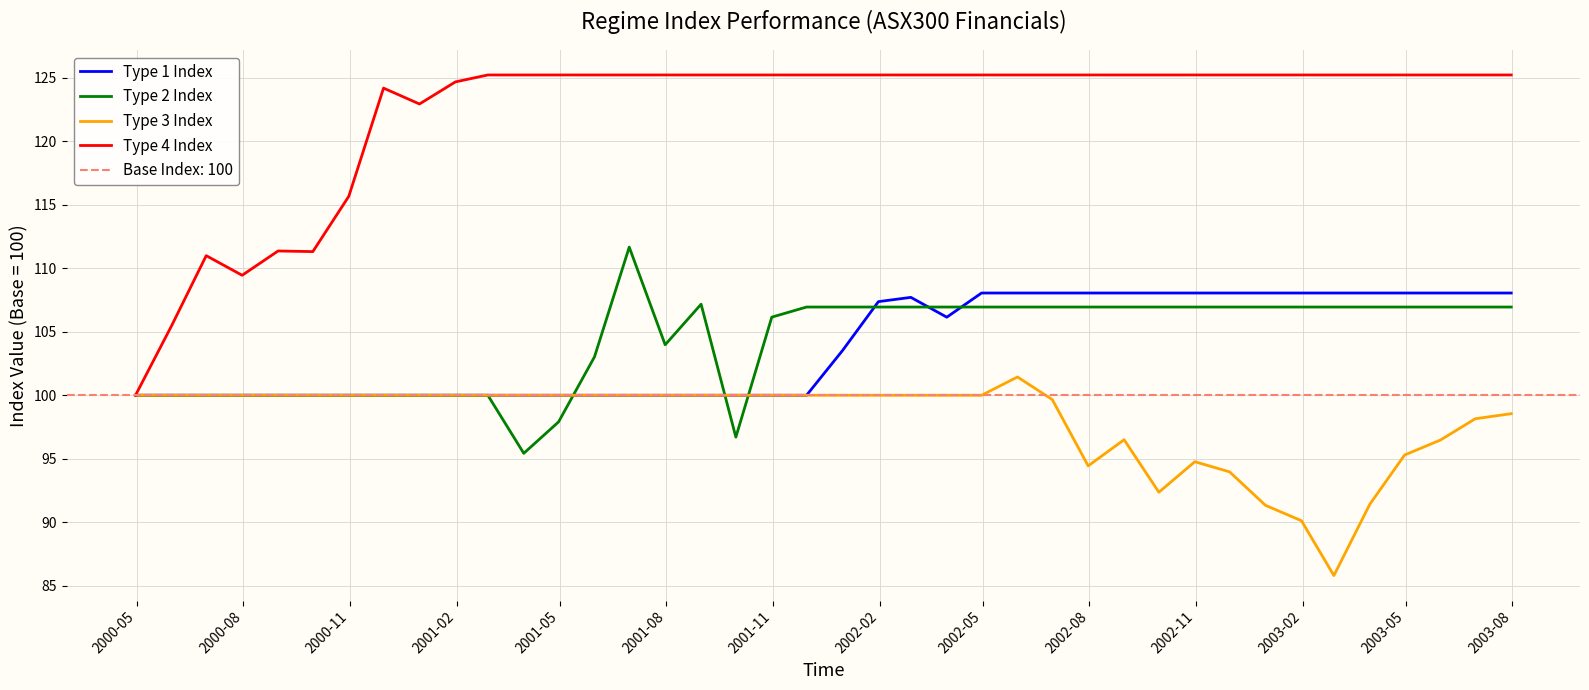

What is the highest value of the Type 2 Index series?

111.7